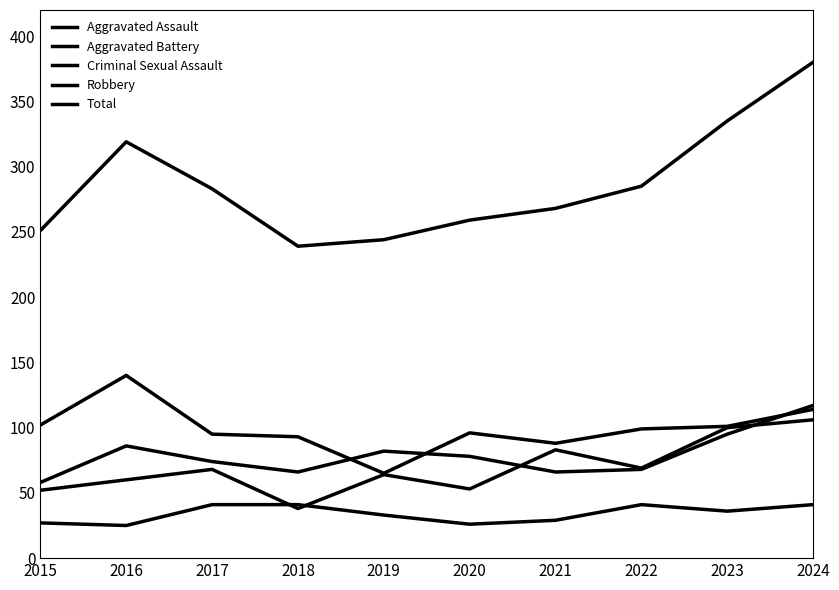

How many lines are shown in the chart?

5